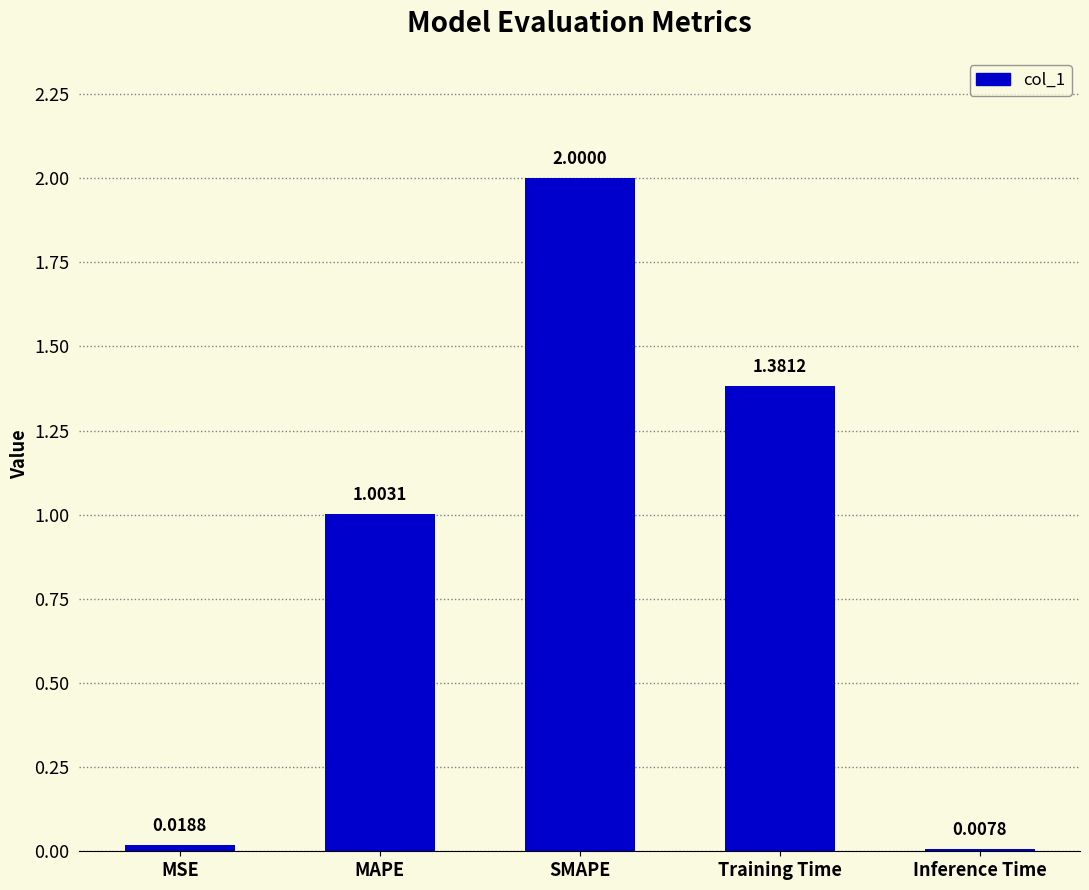

At which category does the chart reach its minimum across all series?

Inference Time